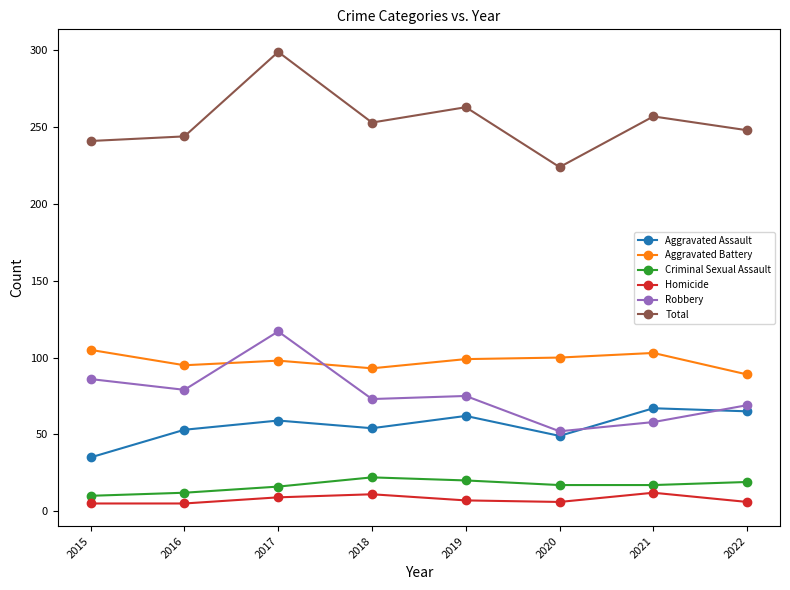

Is this an area chart (filled region under the line)?

No